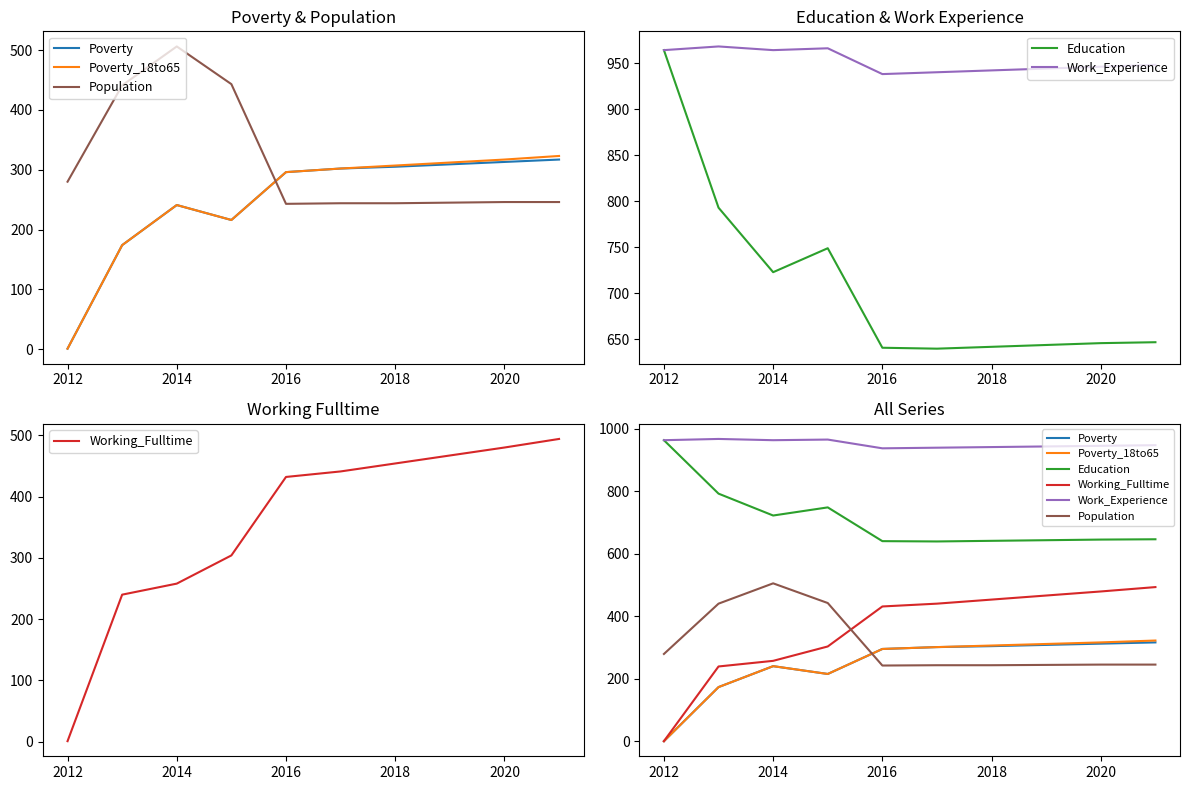

Count the number of data series in this chart.

6